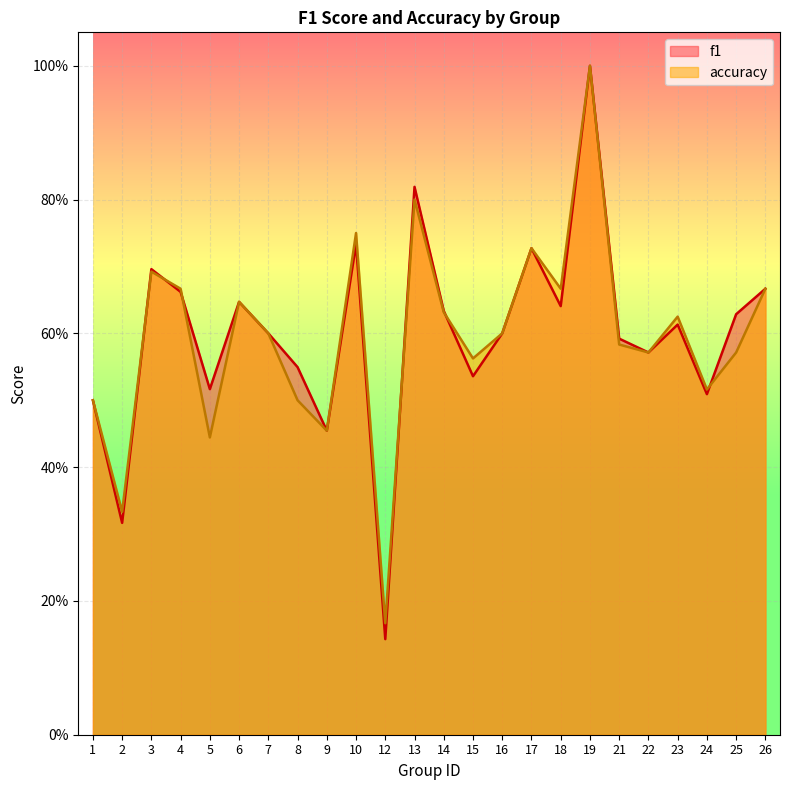

What is the difference between the f1 values at 9 and 23?

0.2